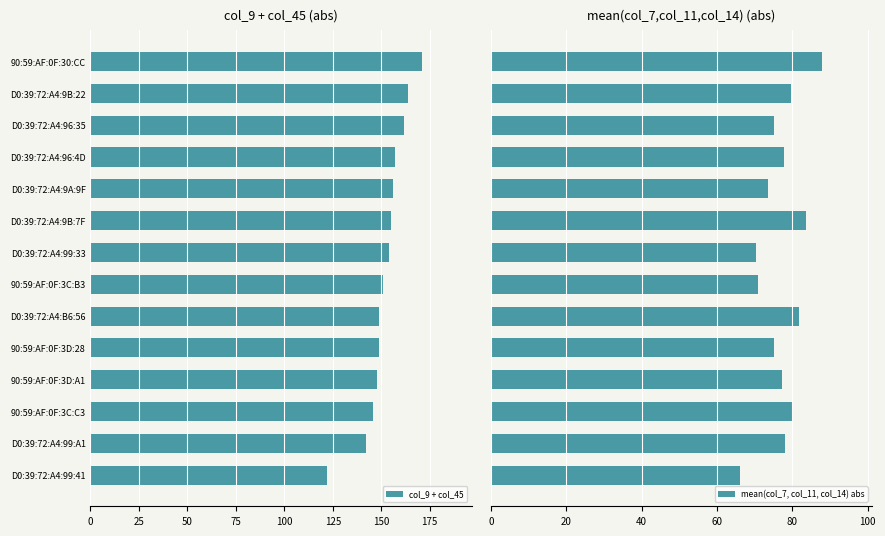

What is the value of the mean(col_7, col_11, col_14) abs bar at the 11th from the left?

77.3